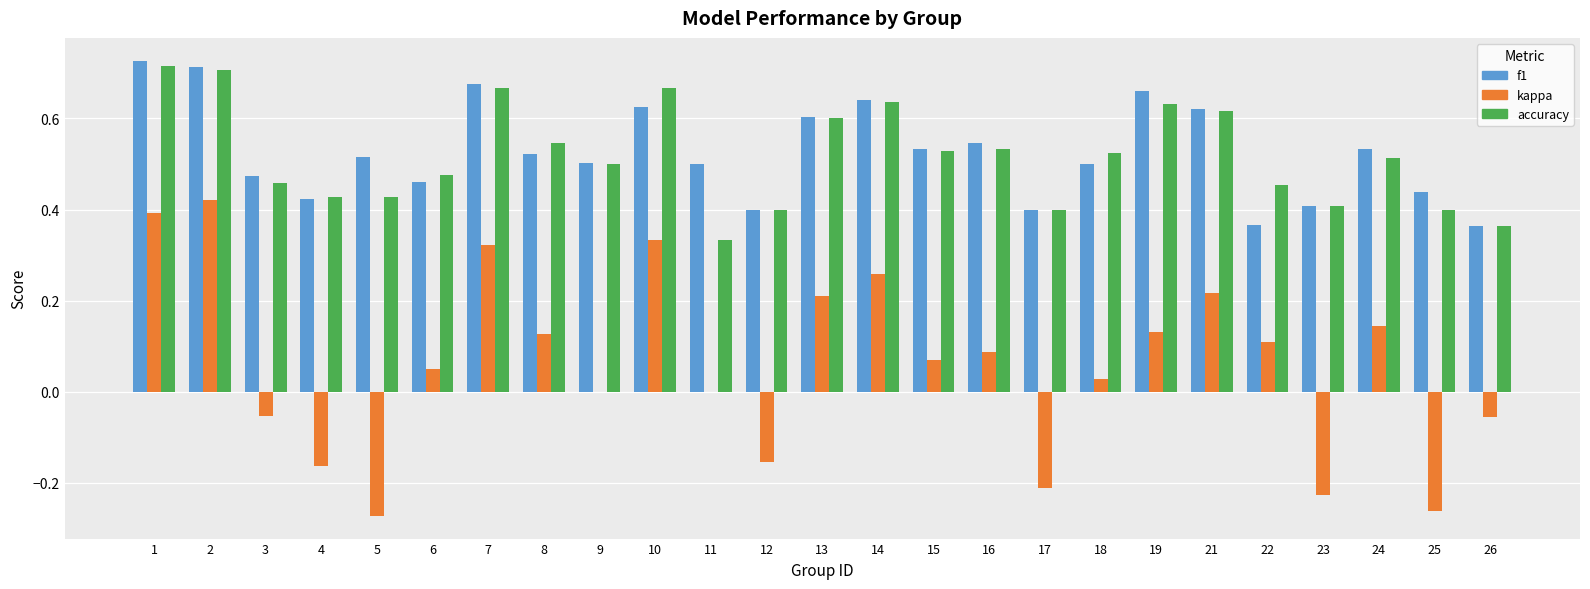

Which series changed the most between 9 and 11?

accuracy